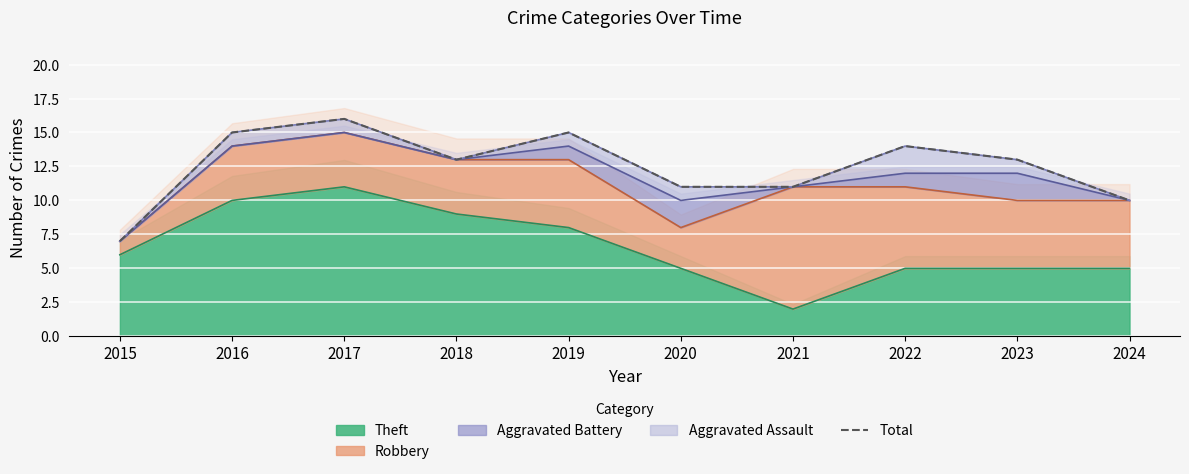

List the labels in order of value, largest first.

2017, 2016, 2019, 2022, 2018, 2023, 2020, 2021, 2024, 2015